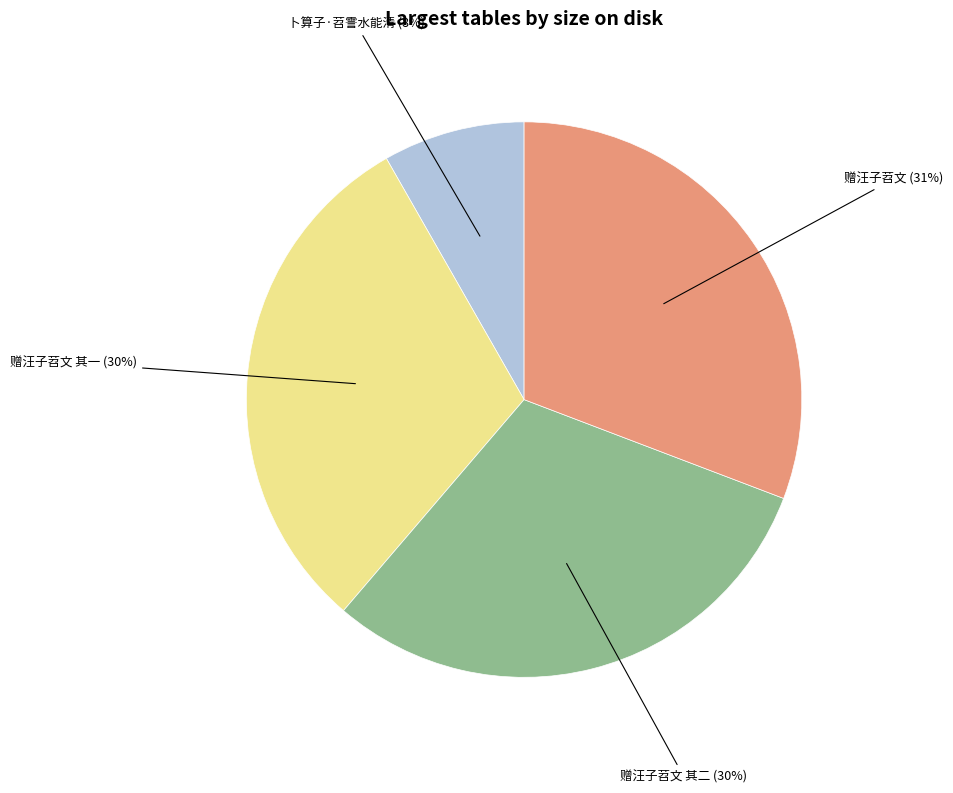

Is there any slice that represents more than half of the pie?

No